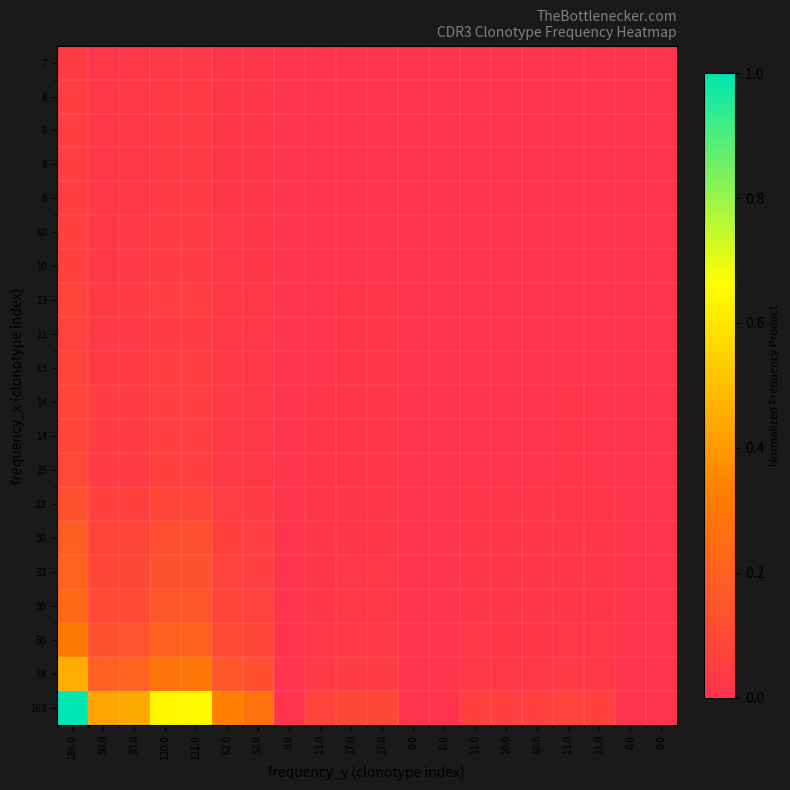

What is the total value across all series at 11.0?

0.2